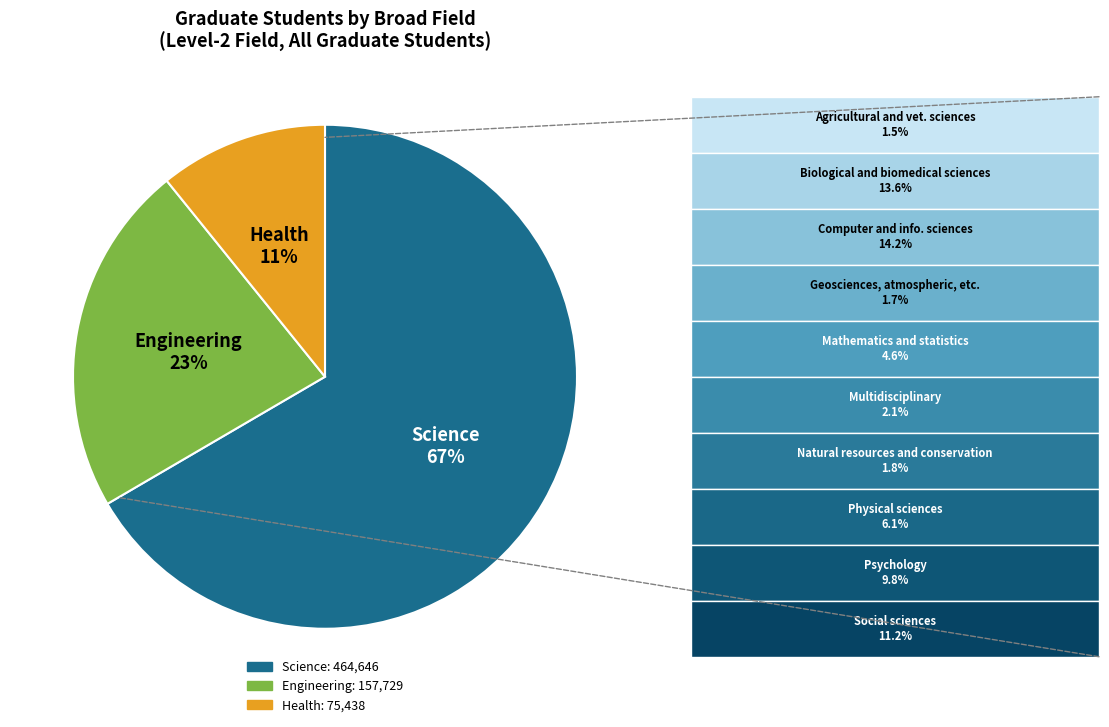

To the nearest percent, what is the difference between the Science and Engineering slice percentages?

44%